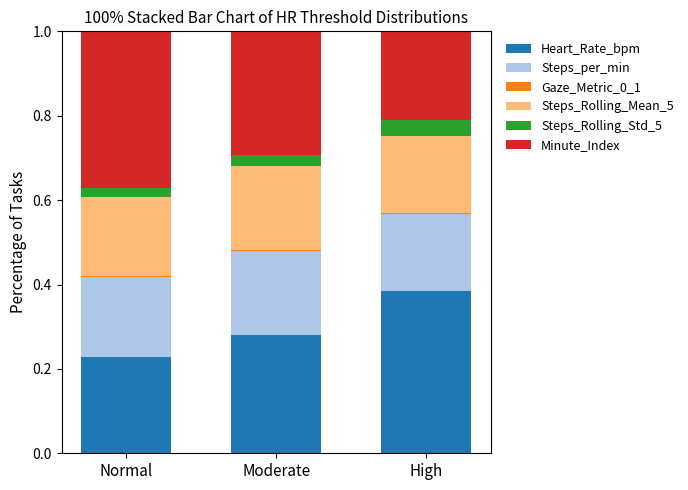

The Heart_Rate_bpm series shows 0.2 at Normal. True or false?

True